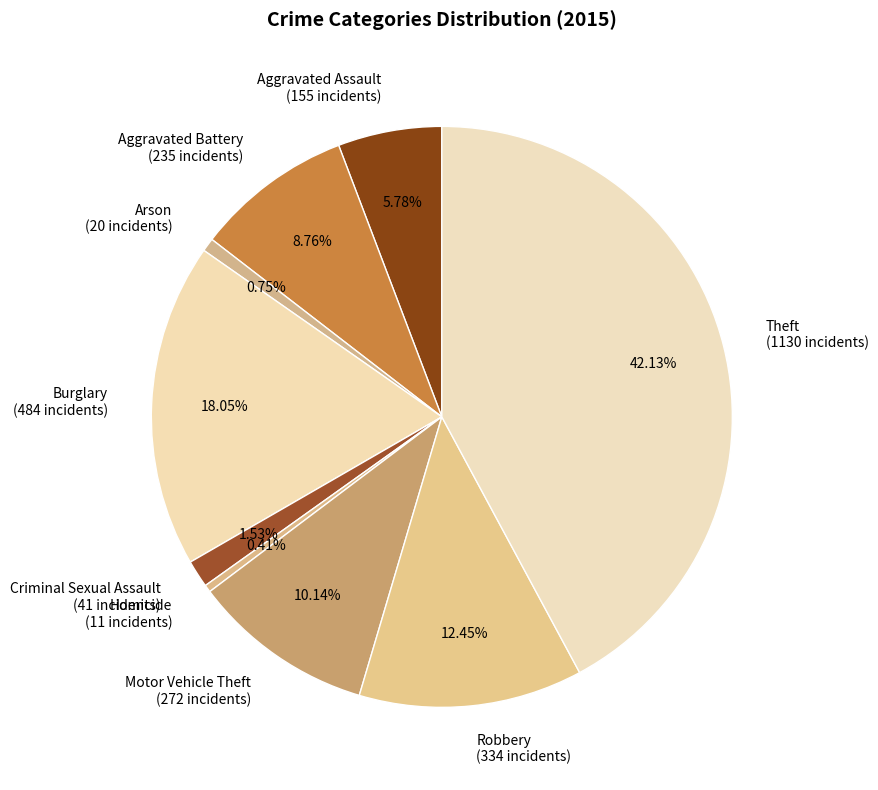

Combined, do Aggravated Battery (235 incidents) and Homicide (11 incidents) account for over 50%?

No